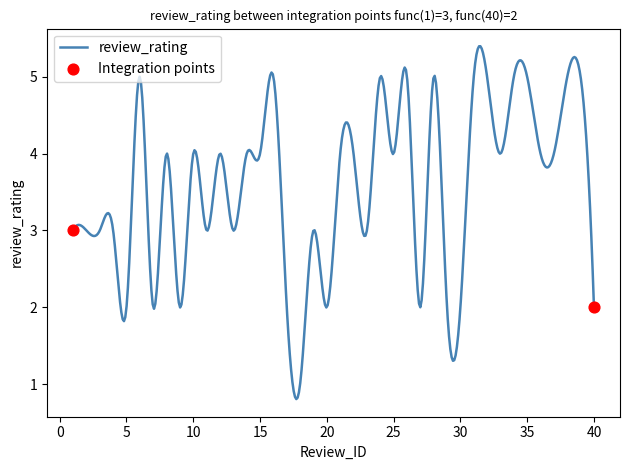

What is the greatest value displayed?

5.4